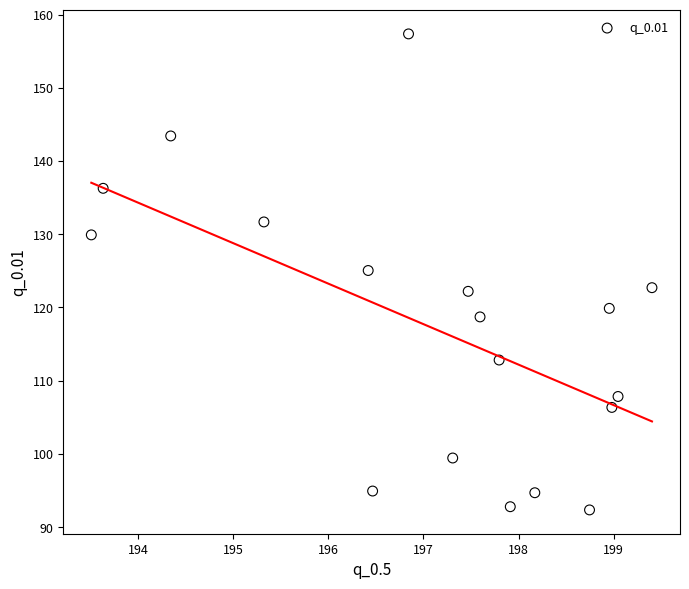

What is the range of Y values (max minus min)?

65.0